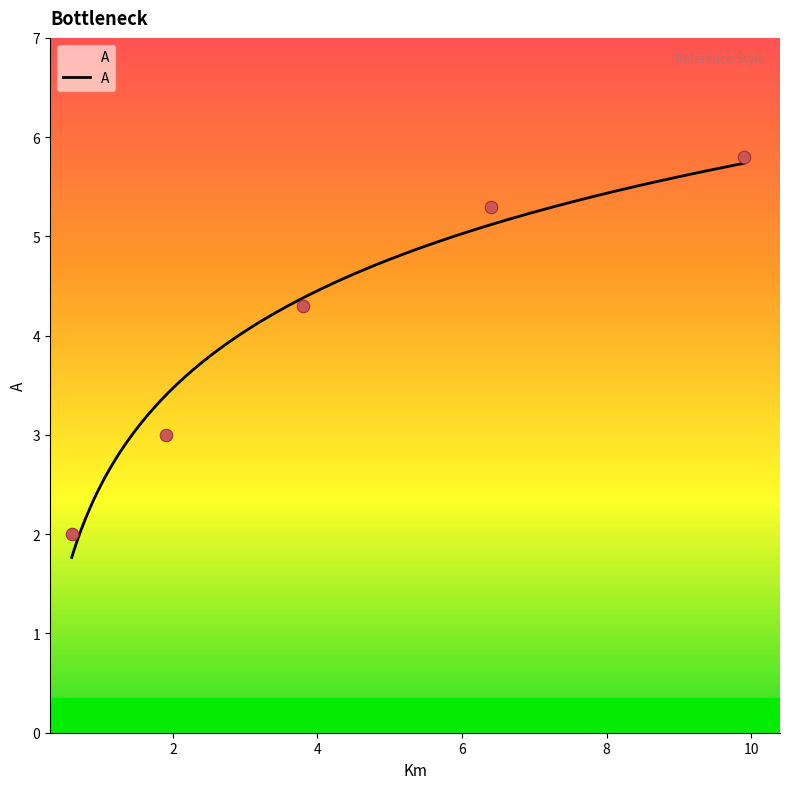

Approximately how many times larger is the value at 1.9 compared to 3.8?

0.7